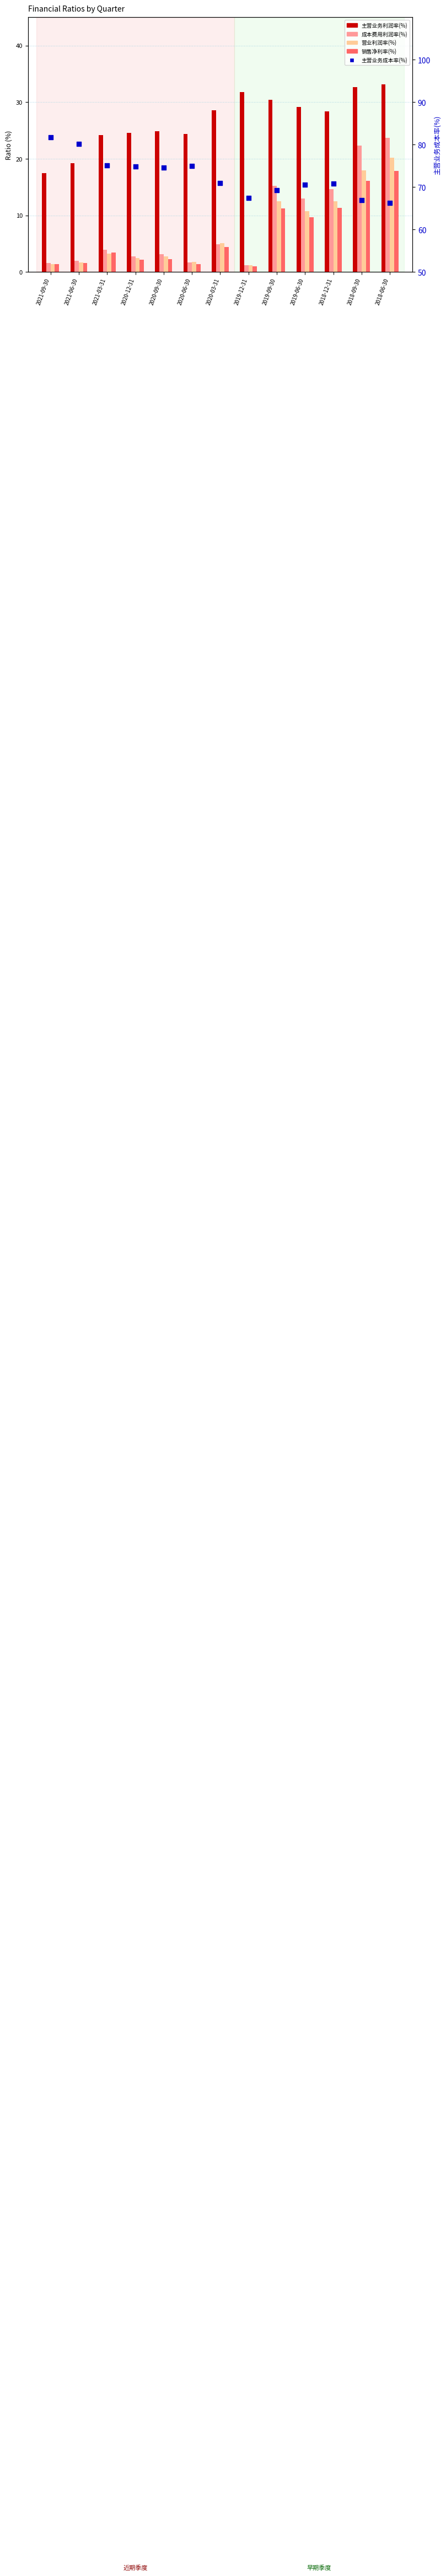

Which series reaches the minimum Y coordinate?

销售净利率(%)